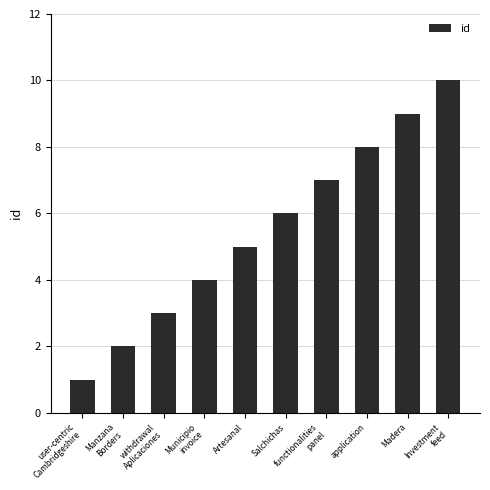

Rank the categories by value from lowest to highest.

user-centric
Cambridgeshire, Manzana
Borders, withdrawal
Aplicaciones, Municipio
invoice, Artesanal, Salchichas, functionalities
panel, application, Madera, Investment
feed